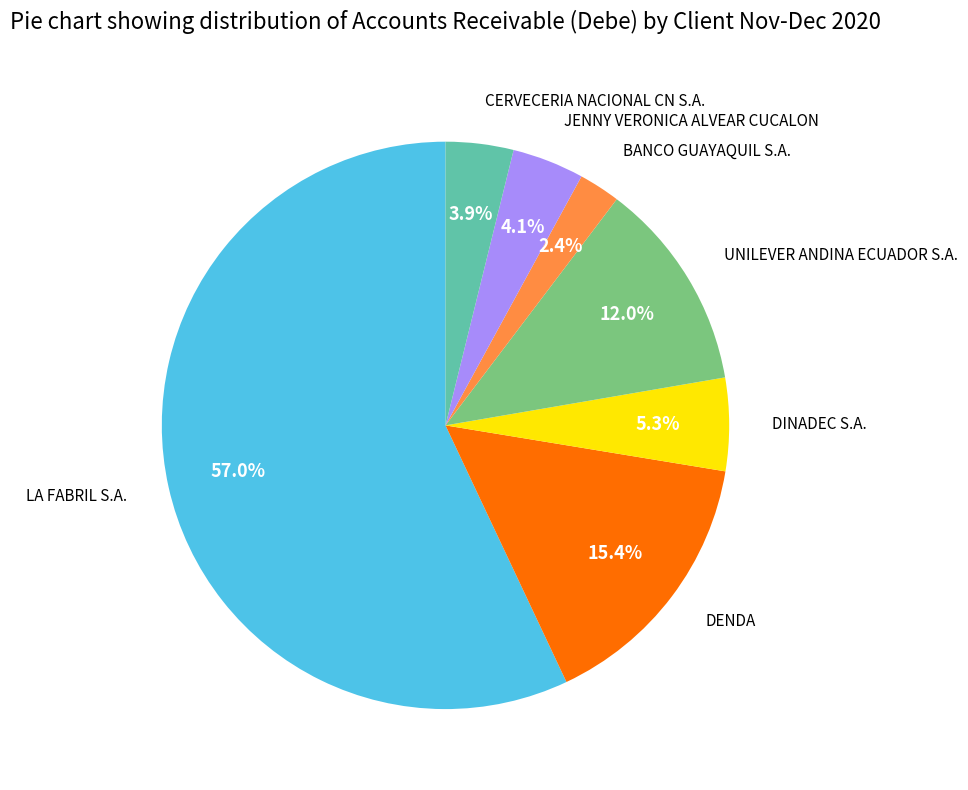

How much of the chart is everything except UNILEVER ANDINA ECUADOR S.A.?

88.0%